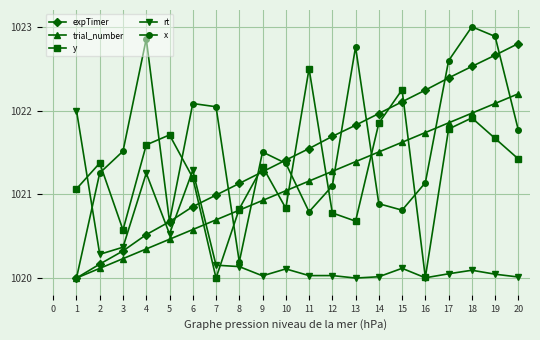

At which category is the sum across all series the highest?

18